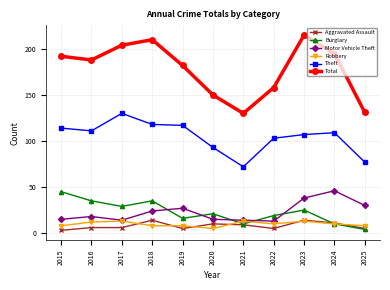

At which category does Total reach its first local peak?

2018